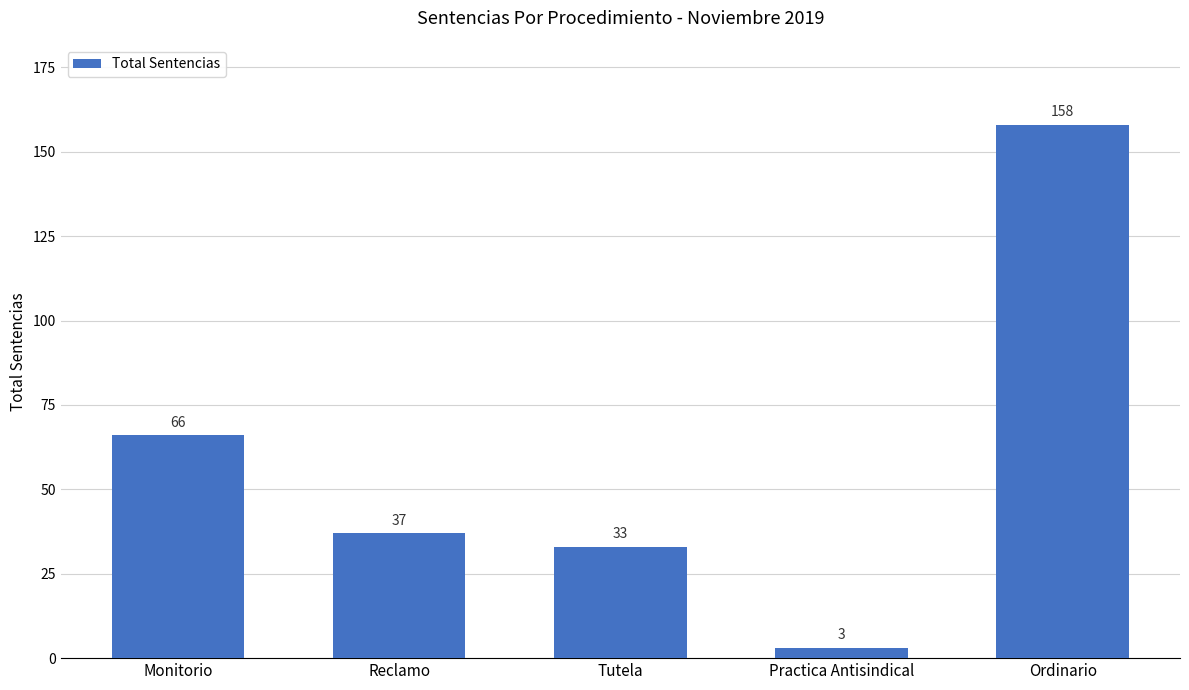

Reading left to right, extract all data points from this chart.

66	37	33	3	158